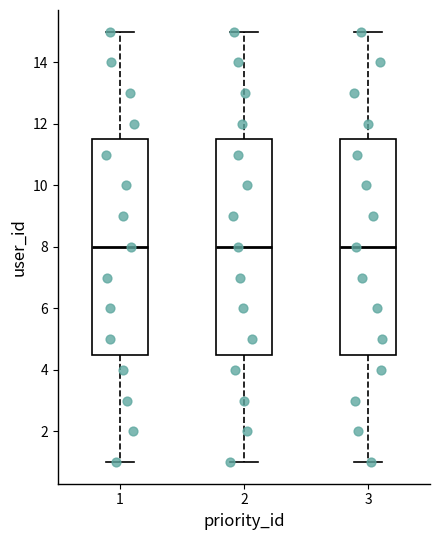

Reading left to right, transcribe this box plot: for each box, give where its median line is, the range the box spans, and where its two whiskers end, as read against the y-axis. The values are not printed on the chart, so give them approximately, as read against the axis.

1: median 8.0, box 4.6 to 11.6, whiskers 1.0 to 15.0
2: median 8.0, box 4.6 to 11.6, whiskers 1.0 to 15.0
3: median 8.0, box 4.6 to 11.6, whiskers 1.0 to 15.0